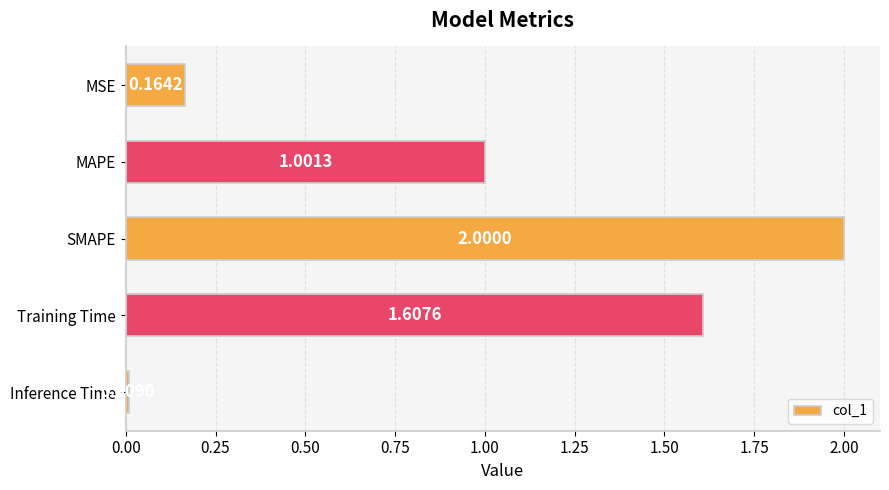

Are the bars grouped side by side (vs. stacked)?

No